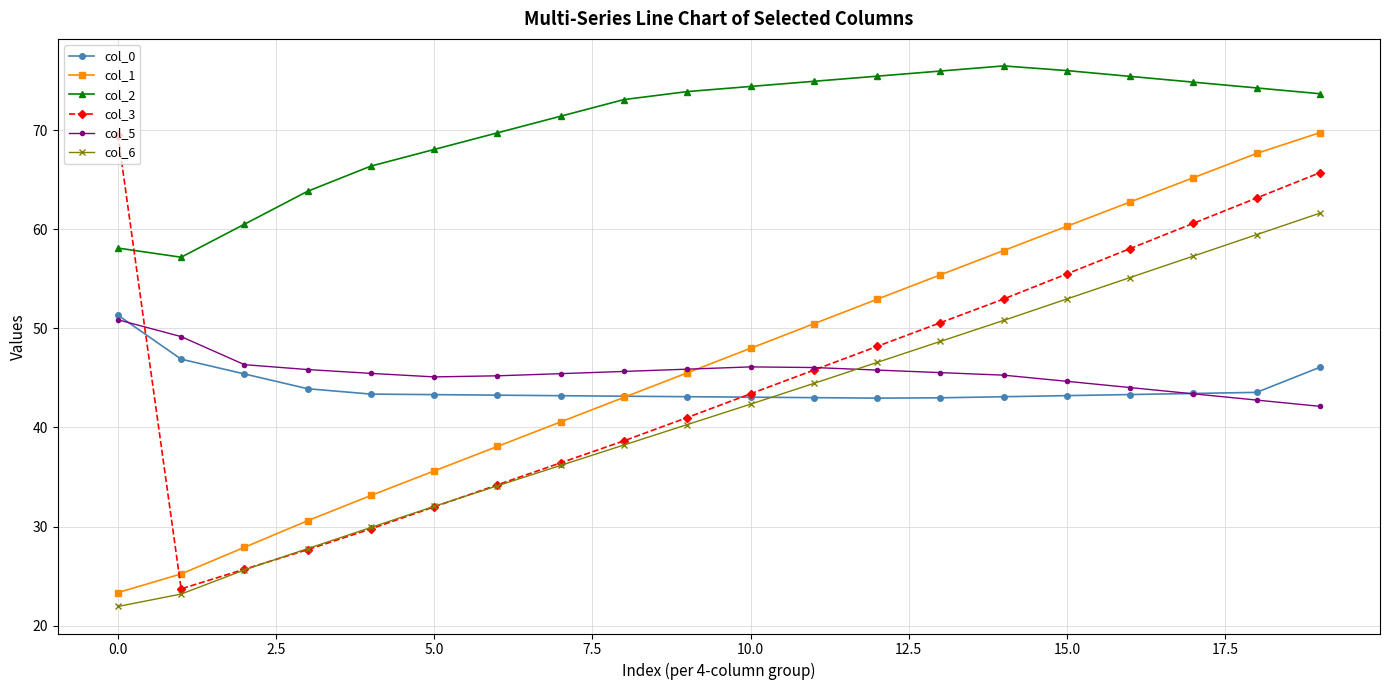

True or false: col_1 has more than 1 interior local peaks.

False